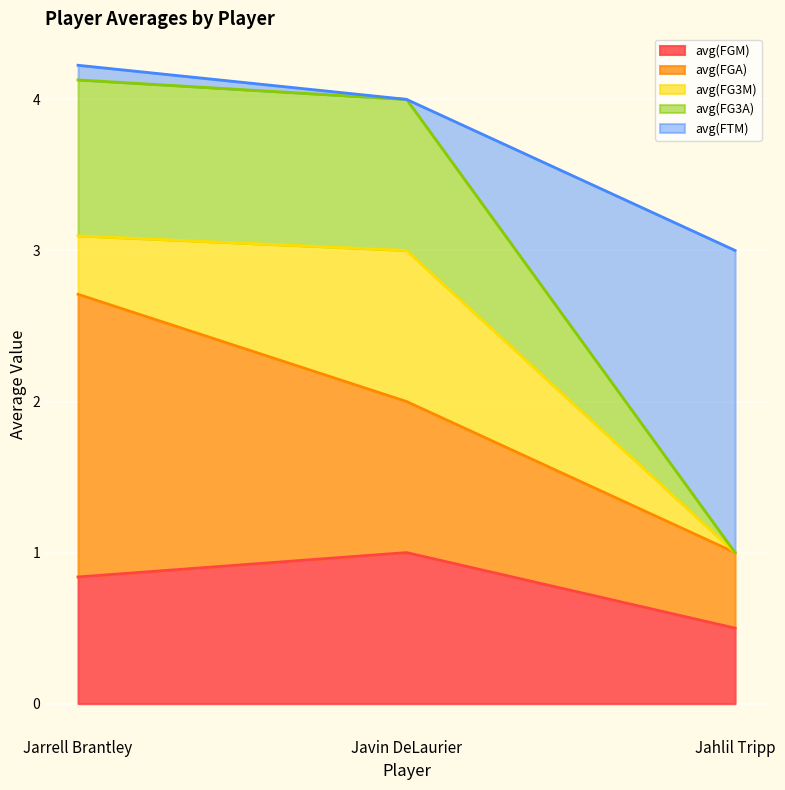

At which label does avg(FG3A) reach its minimum?

Jahlil Tripp